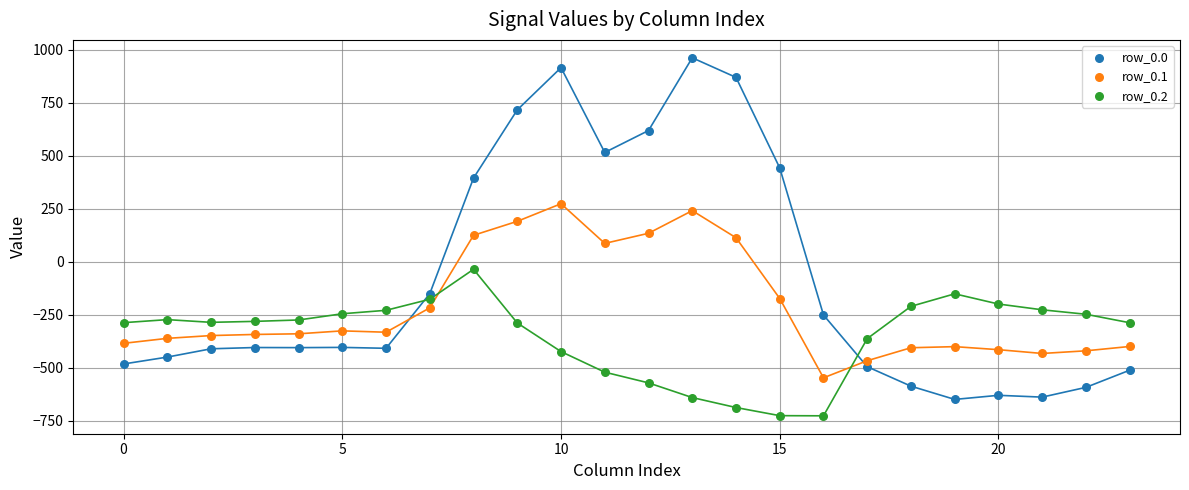

Which series contains the lowest Y value?

row_0.2